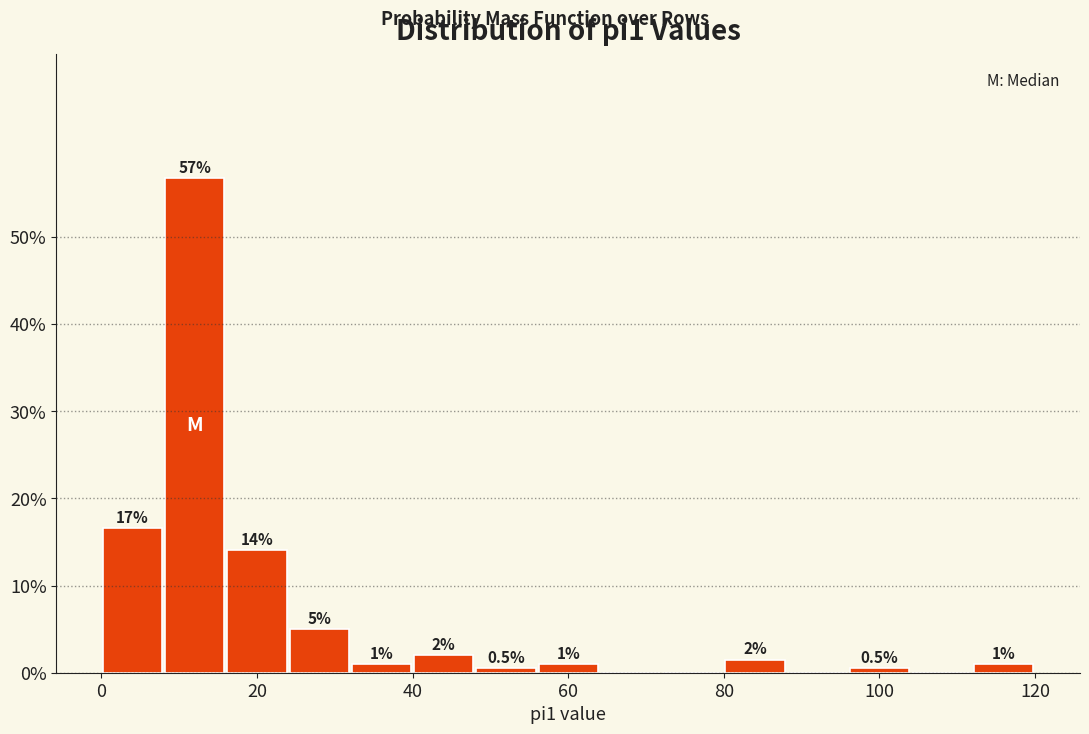

Over which range of the x-axis is the bar tallest?

8 to 16